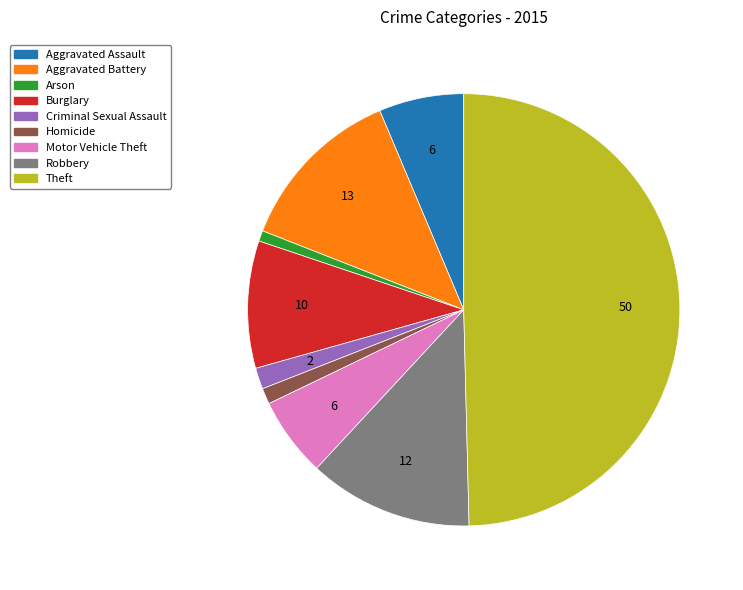

Between Burglary and Theft, which is larger?

Theft